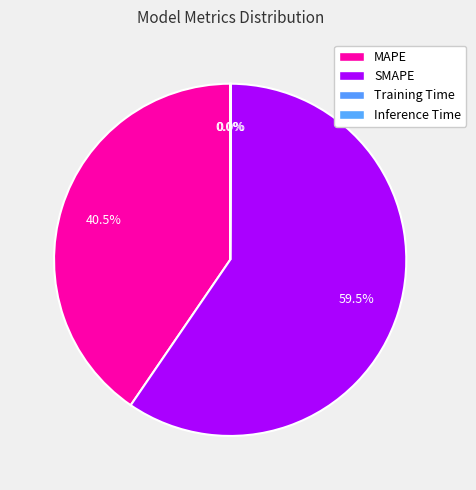

Rank the categories by value from highest to lowest.

SMAPE, MAPE, Inference Time, Training Time